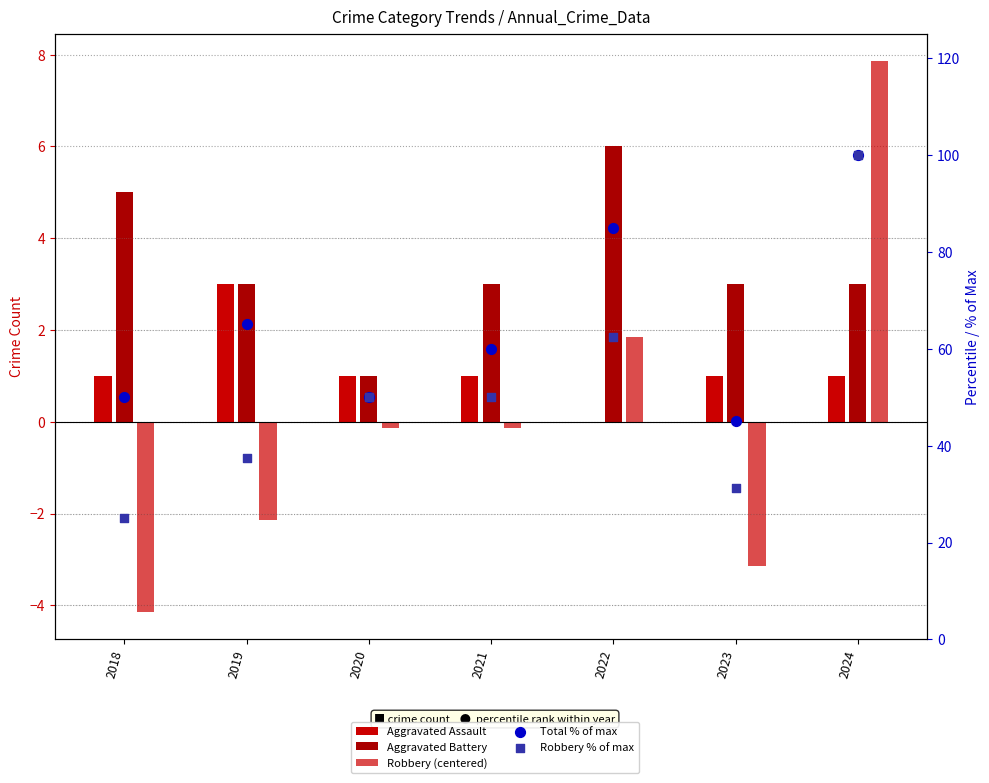

What is the total value across all series at 2021?

113.9